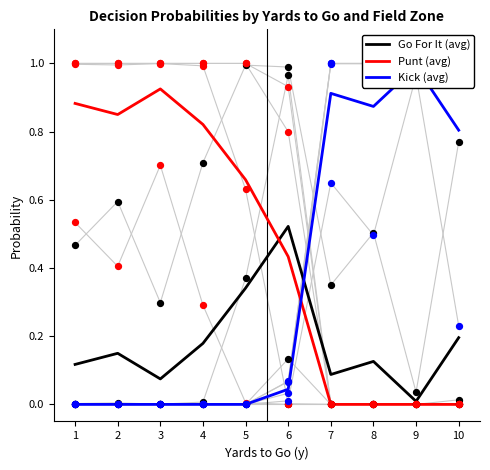

At how many categories does at least one series exceed 0?

10